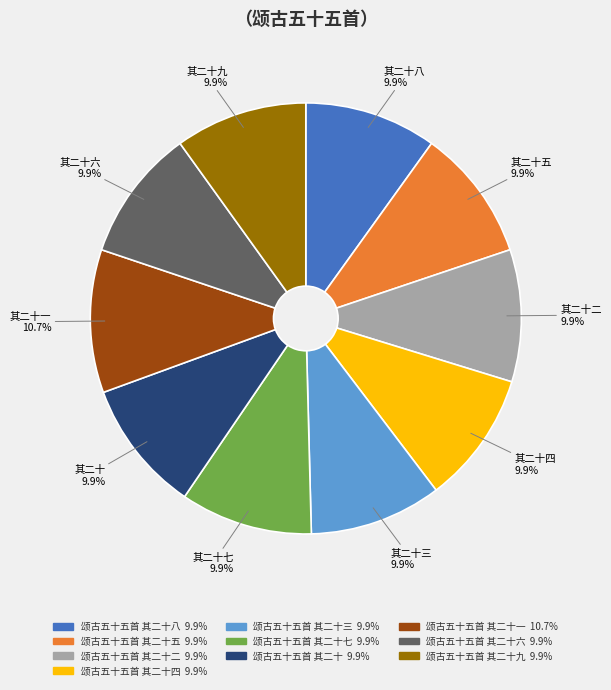

Is there a majority slice in this chart?

No